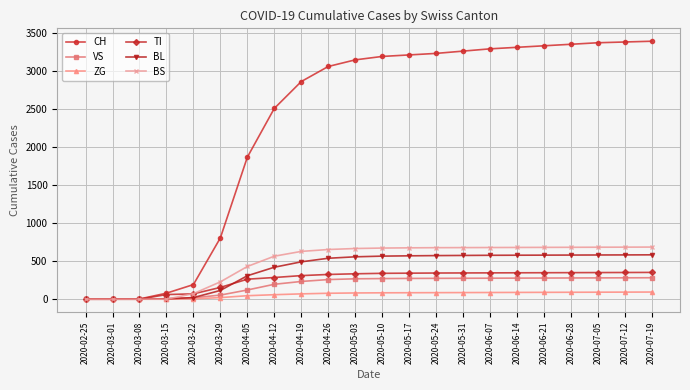

List the series in order of their peak value, lowest first.

ZG, VS, TI, BL, BS, CH